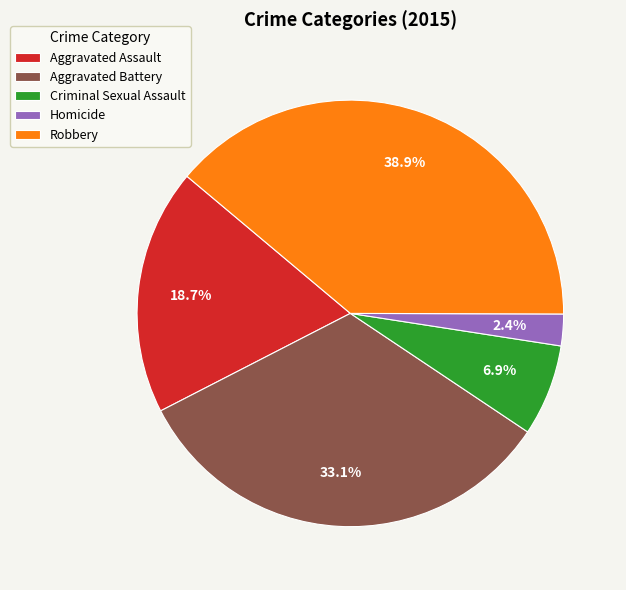

Does Criminal Sexual Assault represent more than half of the total?

No